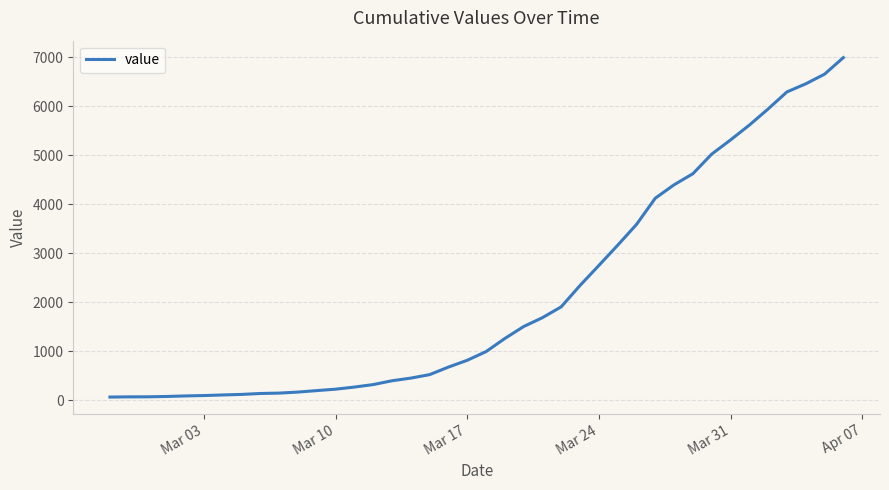

What is the maximum value shown in the chart?

6994